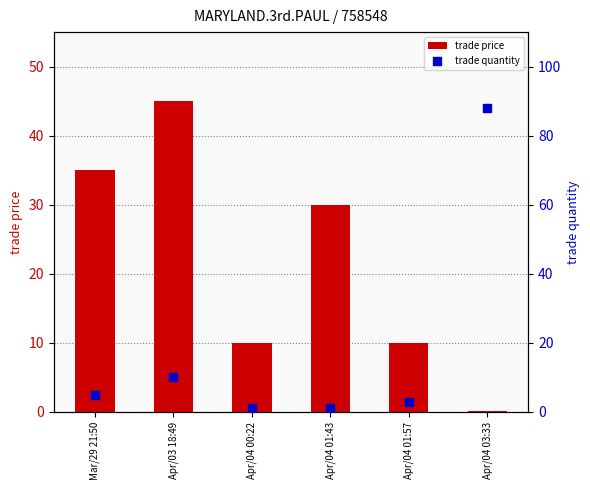

At which category is the sum across all series the highest?

Apr/04 03:33